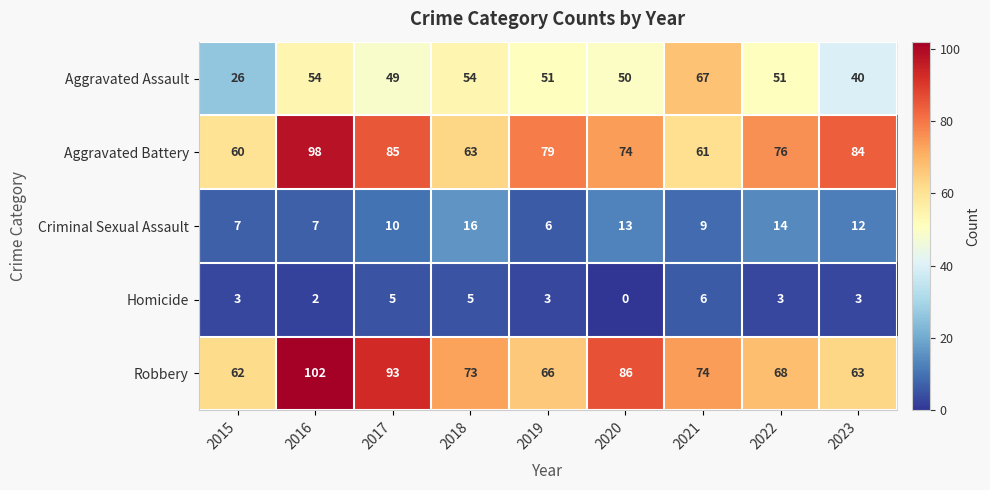

The value of Aggravated Assault at 2020 is 50. True or false?

True